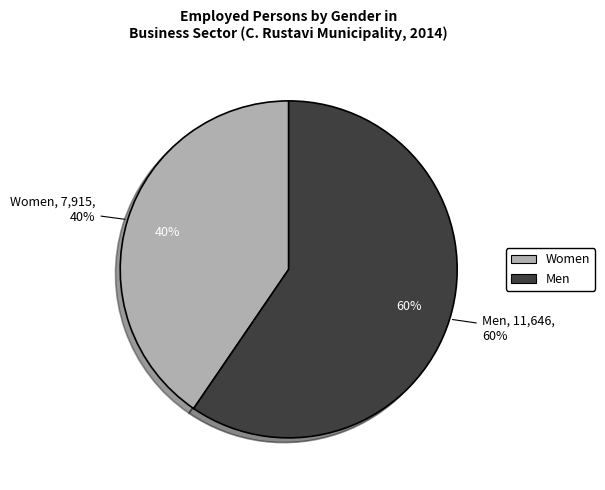

True or false: Men 2014 accounts for 25% of the total.

False